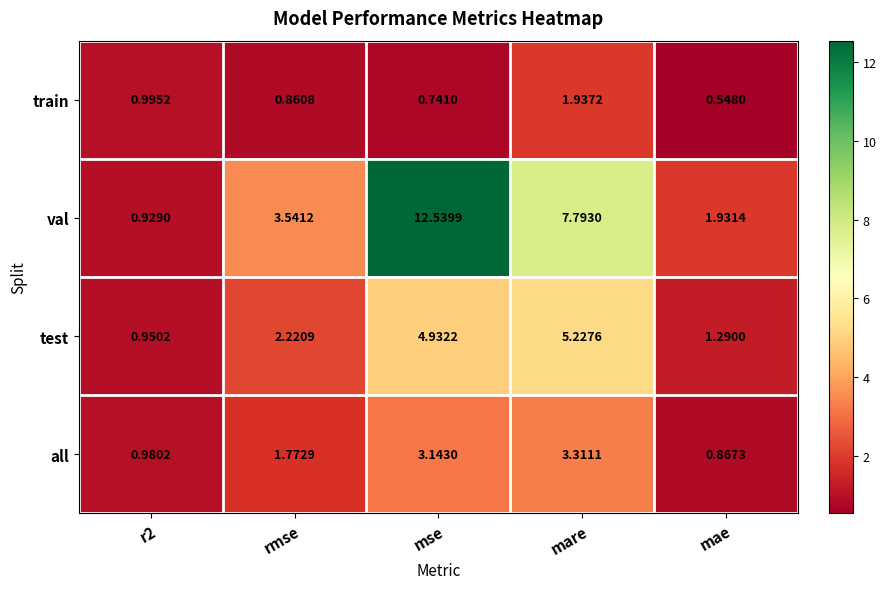

Rank the series at mare from highest to lowest value.

val, test, all, train